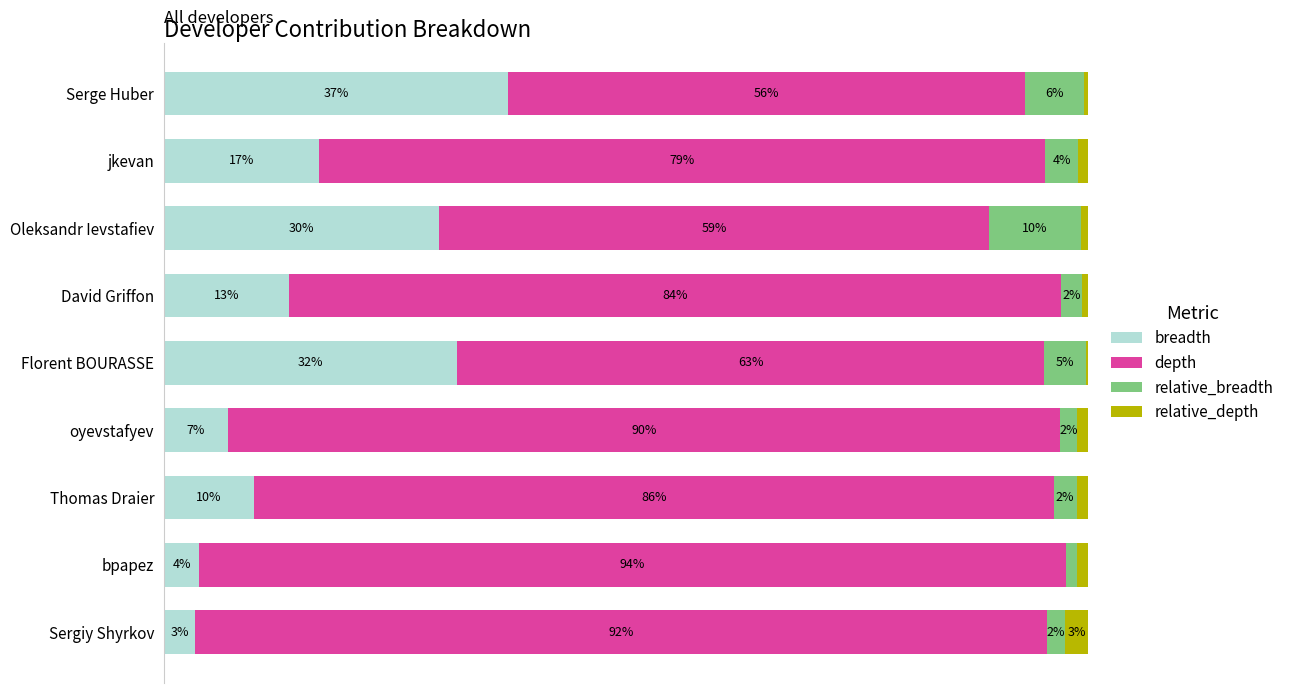

What are all the series names shown in the legend?

breadth, depth, relative_breadth, relative_depth